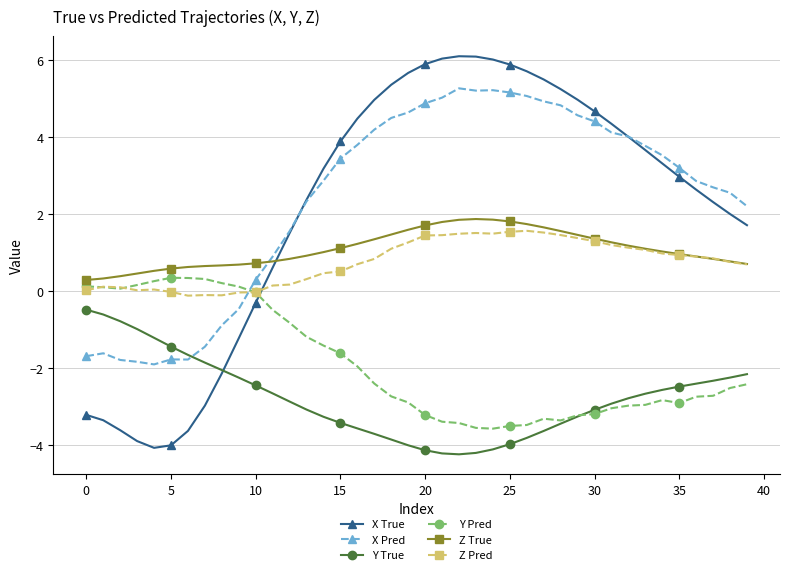

How many values in the X_Pred series exceed 3?

21